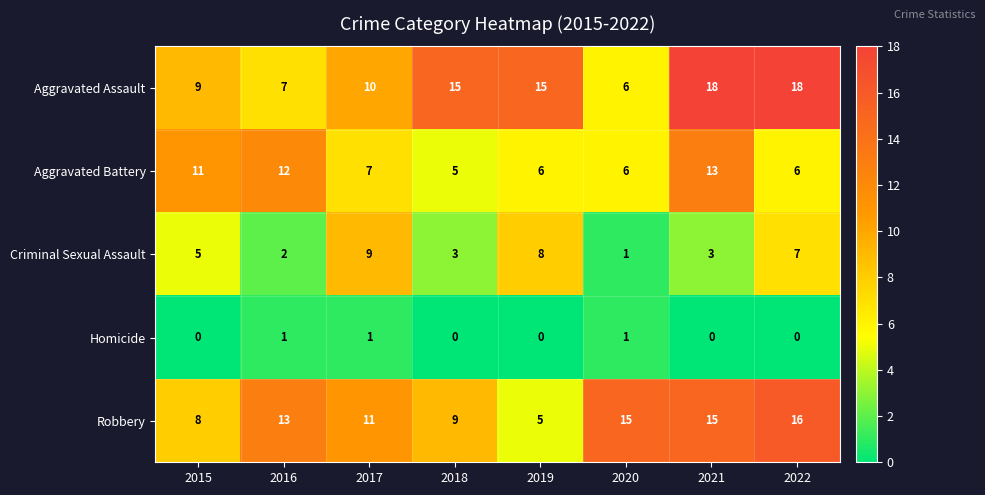

List the series in order of their peak value, lowest first.

Homicide, Criminal Sexual Assault, Aggravated Battery, Robbery, Aggravated Assault